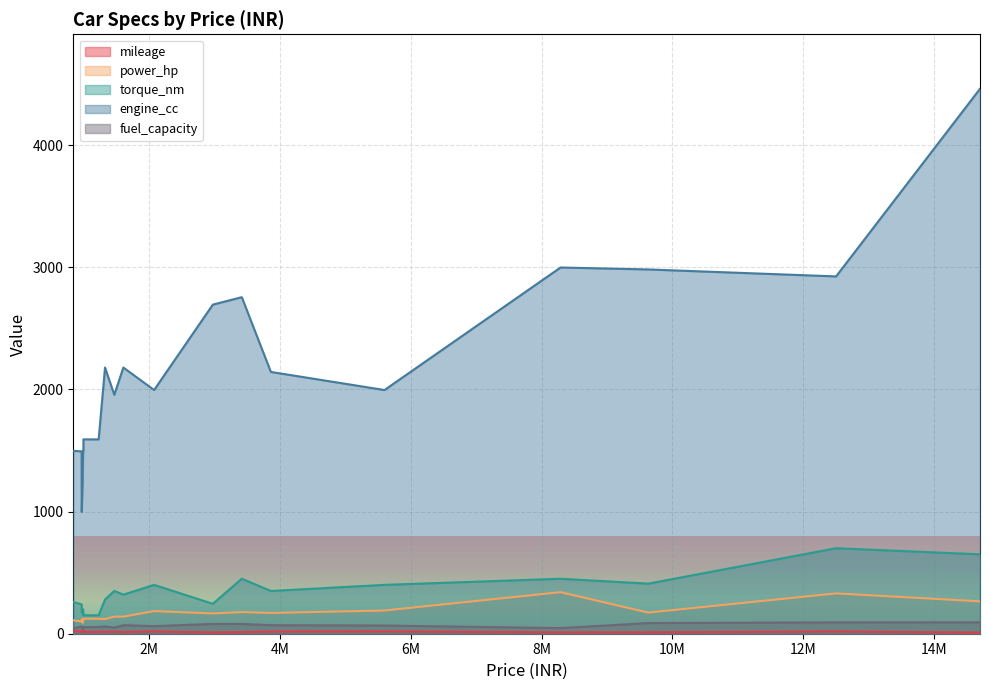

What are all the series names shown in the legend?

mileage, power_hp, torque_nm, engine_cc, fuel_capacity